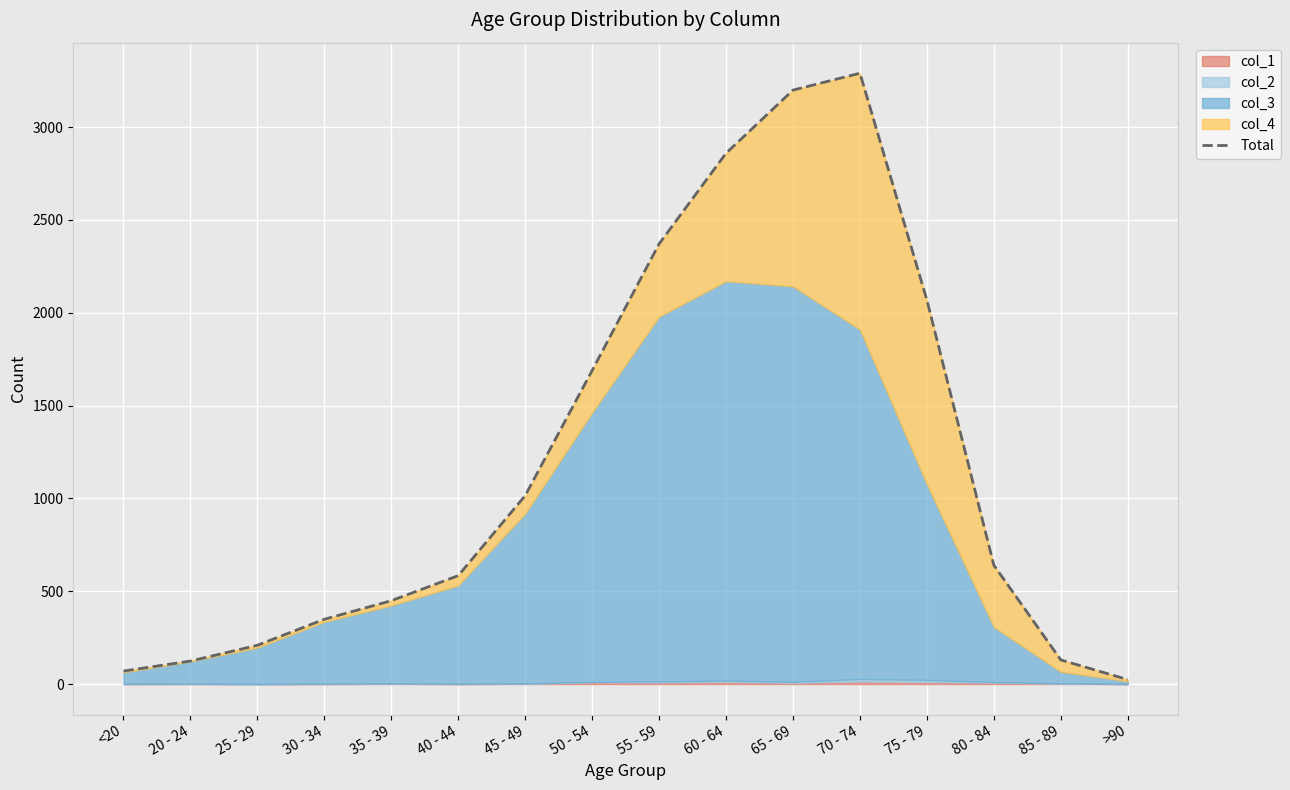

The value at 65 - 69 is 4413. True or false?

False